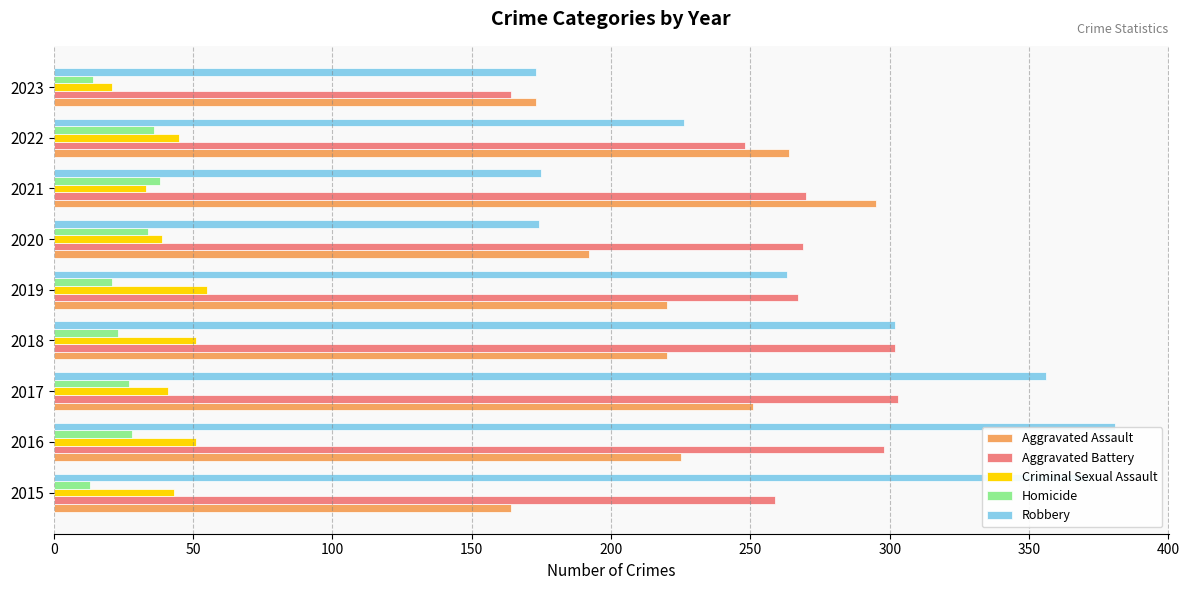

What is the total value across all series at 2017?

978